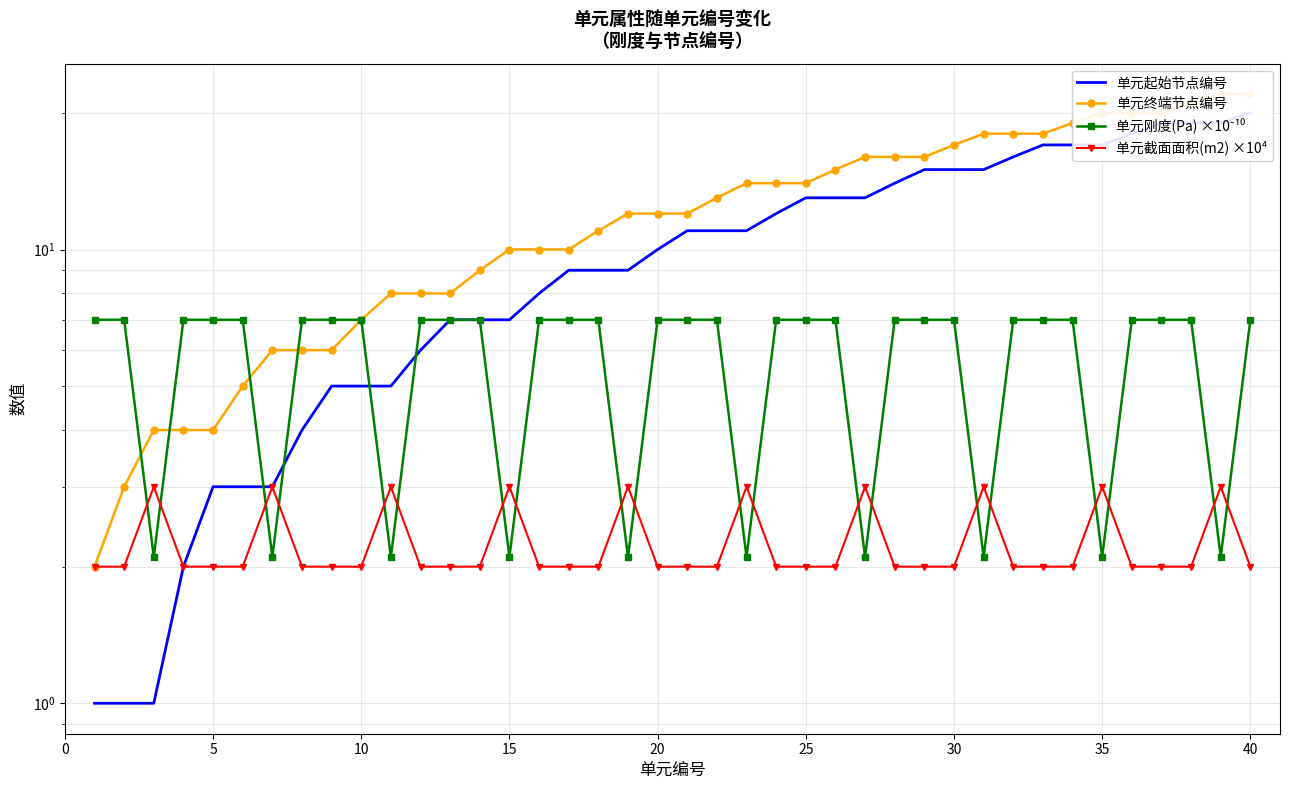

What is the smallest value displayed?

1.0